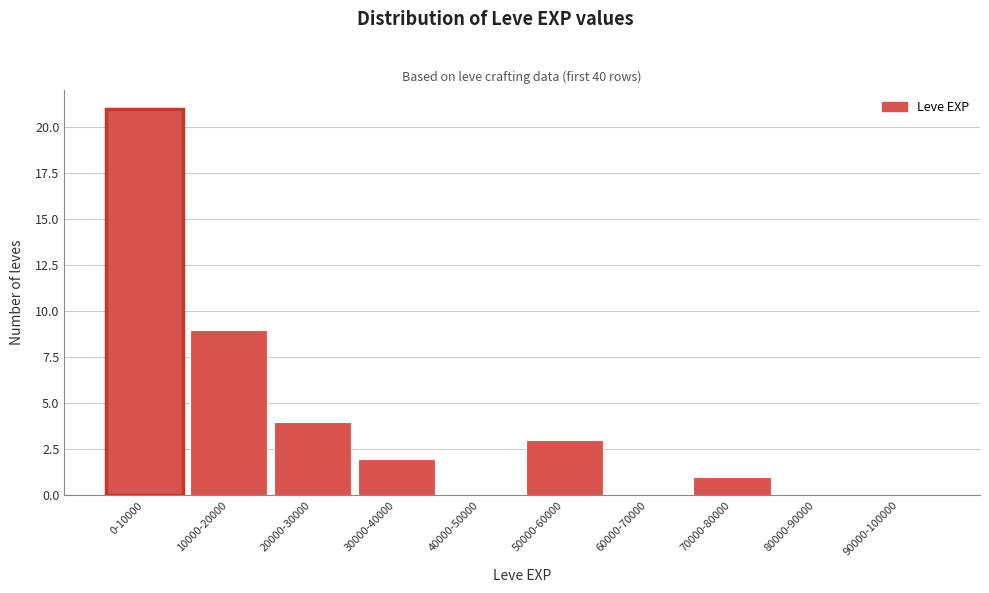

Reading left to right, transcribe all the data shown in this chart.

0-10000=21	10000-20000=9	20000-30000=4	30000-40000=2	40000-50000=0	50000-60000=3	60000-70000=0	70000-80000=1	80000-90000=0	90000-100000=0